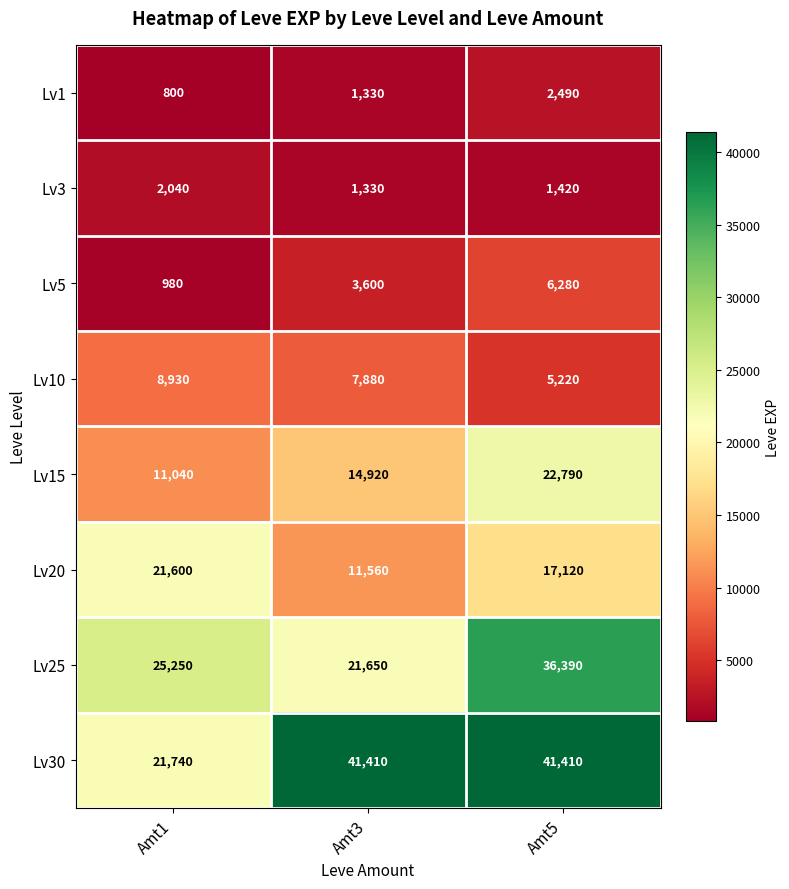

Which series has the largest total across all categories?

Lv30